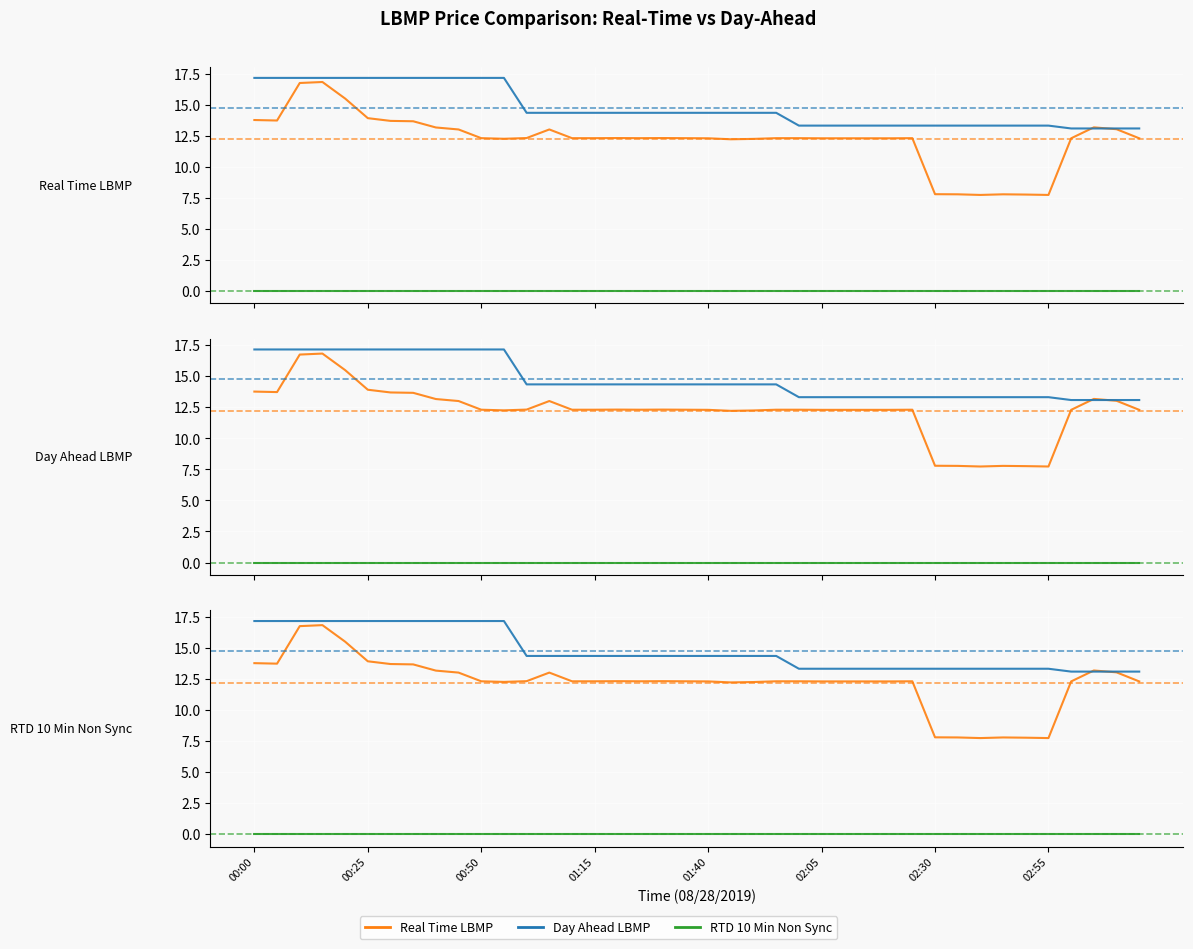

Between 00:00 and 01:15, which series saw the biggest shift?

Day Ahead LBMP